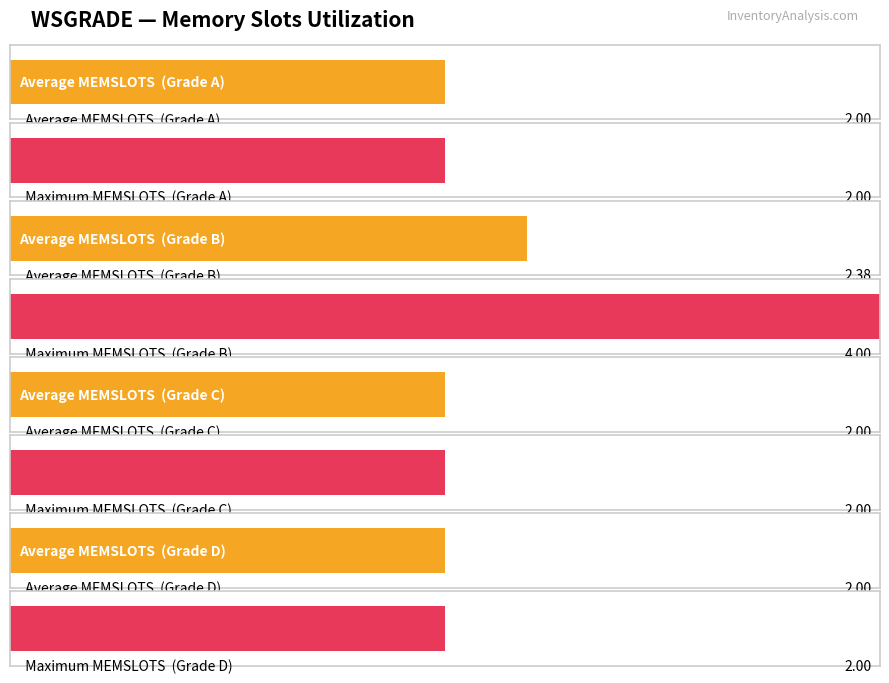

What is the value of the Maximum MEMSLOTS bar at the 3rd from the left?

4.0